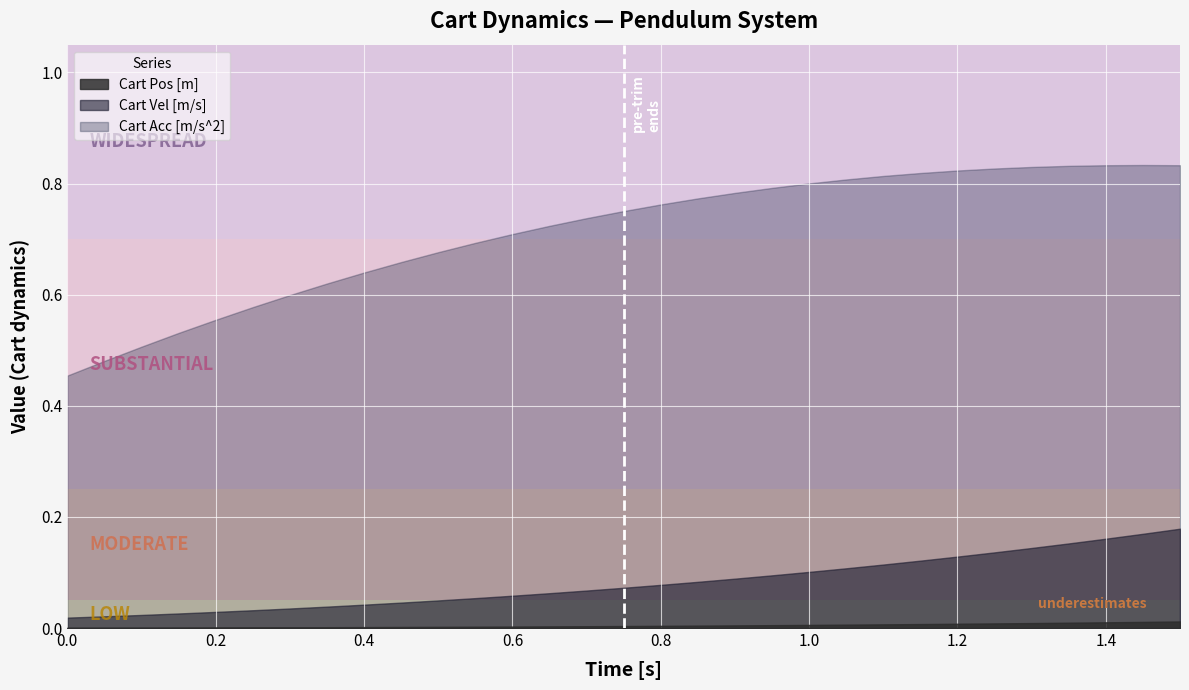

Reading left to right, transcribe all the data shown in this chart.

Cart Pos [m]: 0.0	0.0	0.0	0.0	0.0	0.0	0.0	0.0	0.0	0.0	0.0	0.0	0.0	0.0	0.0	0.0	0.0	0.0	0.0	0.0	0.0	0.0	0.0	0.0	0.0	0.0	0.0	0.0	0.0	0.0	0.0
Cart Vel [m/s]: 0.0	0.0	0.0	0.0	0.0	0.0	0.0	0.0	0.0	0.0	0.0	0.1	0.1	0.1	0.1	0.1	0.1	0.1	0.1	0.1	0.1	0.1	0.1	0.1	0.1	0.1	0.1	0.2	0.2	0.2	0.2
Cart Acc [m/s^2]: 0.5	0.5	0.5	0.5	0.6	0.6	0.6	0.6	0.6	0.7	0.7	0.7	0.7	0.7	0.7	0.8	0.8	0.8	0.8	0.8	0.8	0.8	0.8	0.8	0.8	0.8	0.8	0.8	0.8	0.8	0.8